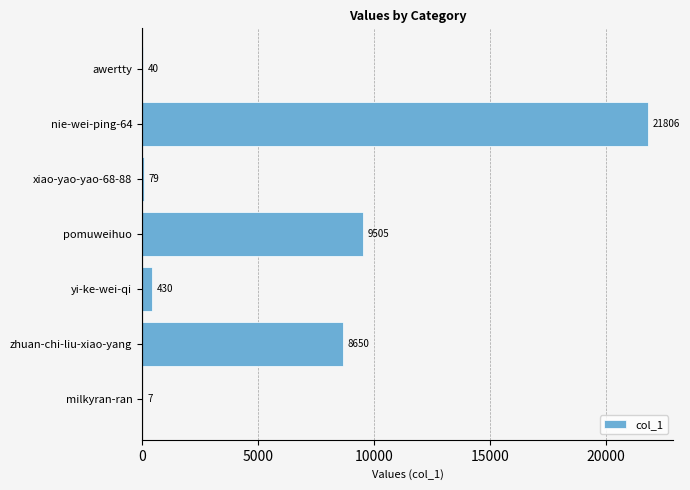

How many series are shown in this chart?

1